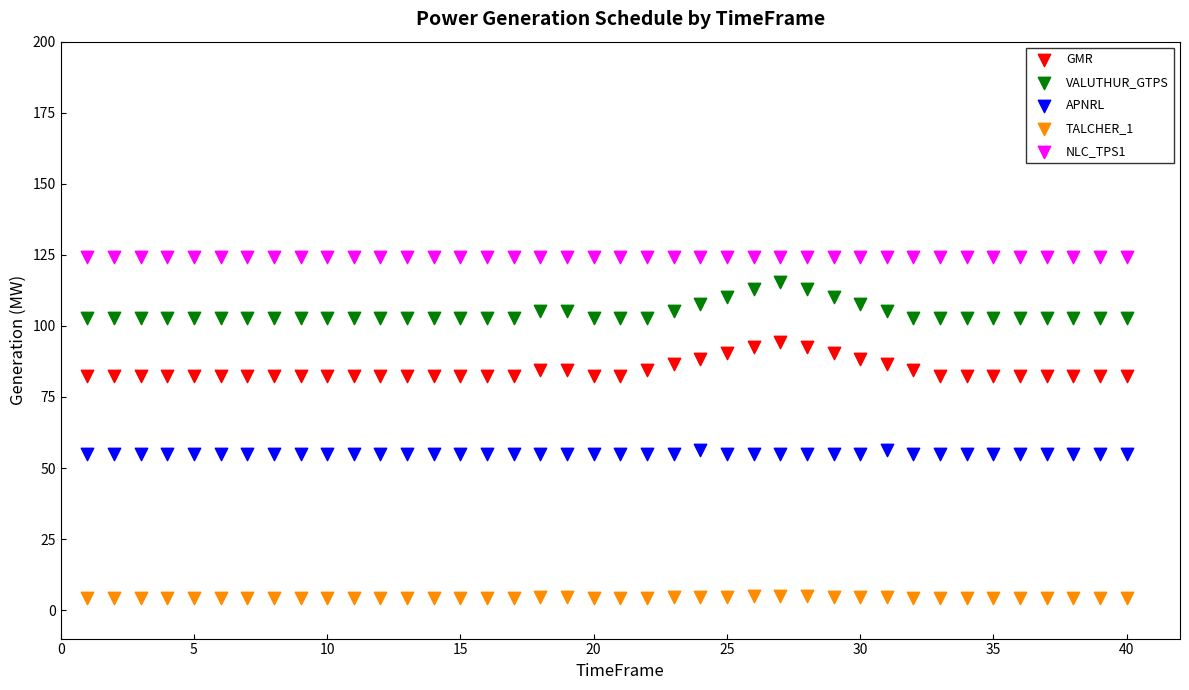

Which series contains the highest Y value?

NLC_TPS1